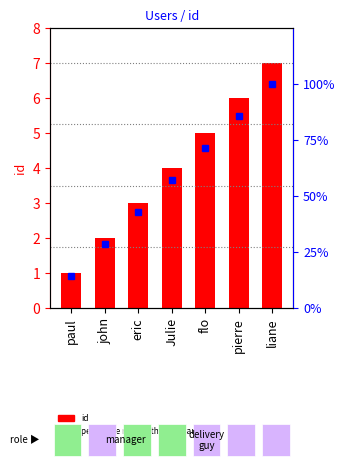

What is the difference between the maximum and minimum values in the percentile rank within the sample series?

85.7